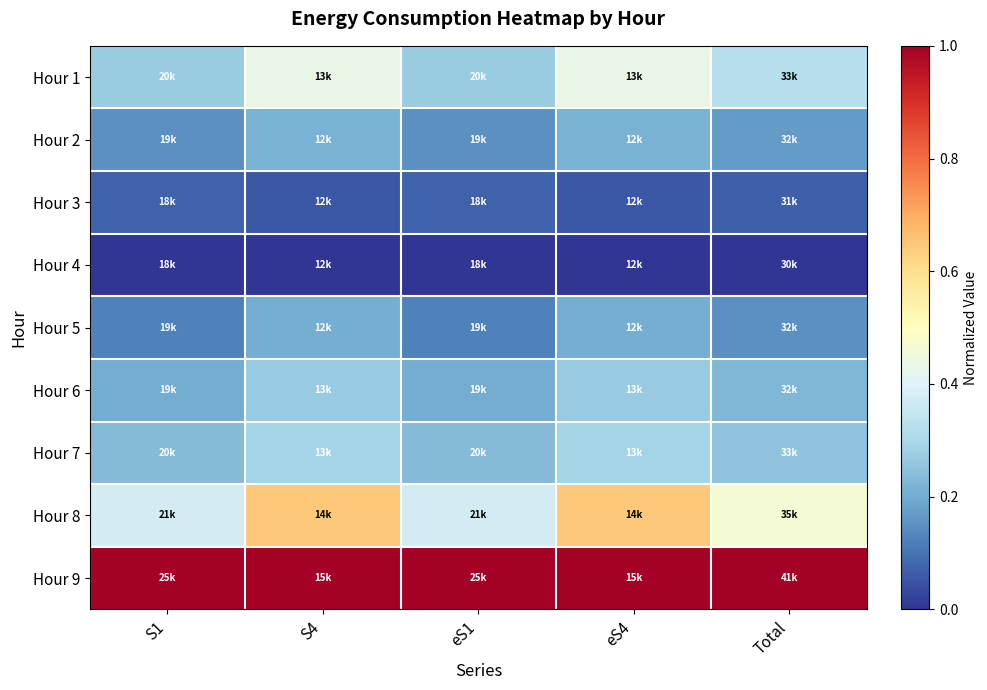

Reading right to left, extract all data points from this chart.

Hour 1: Total=0.3	eS4=0.4	eS1=0.3	S4=0.4	S1=0.3
Hour 2: Total=0.2	eS4=0.2	eS1=0.1	S4=0.2	S1=0.1
Hour 3: Total=0.1	eS4=0.1	eS1=0.1	S4=0.1	S1=0.1
Hour 4: Total=0.0	eS4=0.0	eS1=0.0	S4=0.0	S1=0.0
Hour 5: Total=0.1	eS4=0.2	eS1=0.1	S4=0.2	S1=0.1
Hour 6: Total=0.2	eS4=0.3	eS1=0.2	S4=0.3	S1=0.2
Hour 7: Total=0.3	eS4=0.3	eS1=0.2	S4=0.3	S1=0.2
Hour 8: Total=0.5	eS4=0.6	eS1=0.4	S4=0.6	S1=0.4
Hour 9: Total=1.0	eS4=1.0	eS1=1.0	S4=1.0	S1=1.0